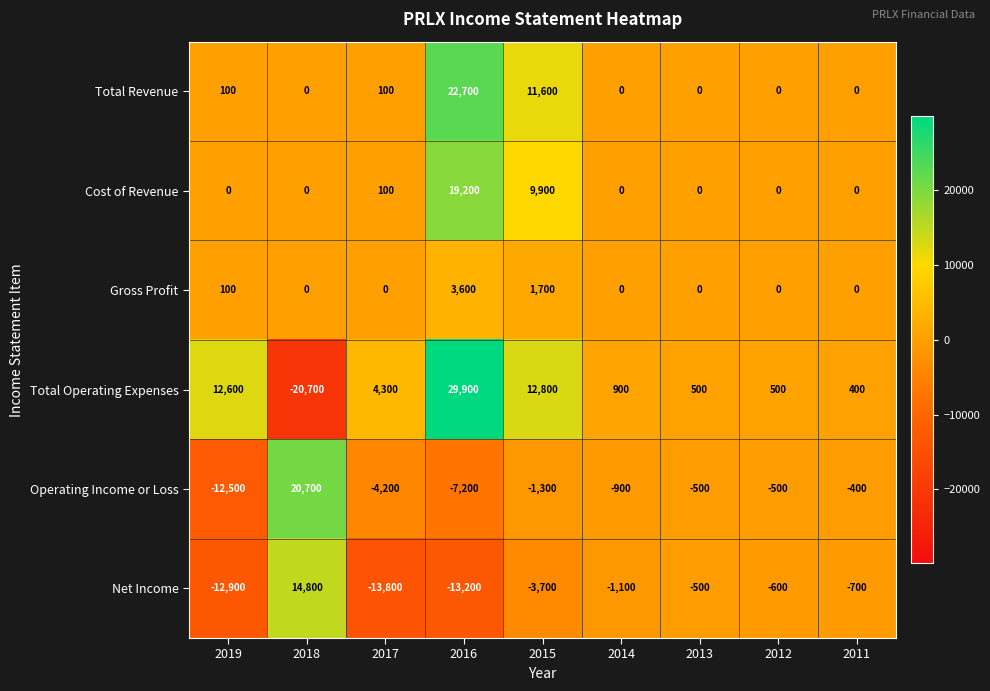

What is the average value of the Total Revenue series?

3833